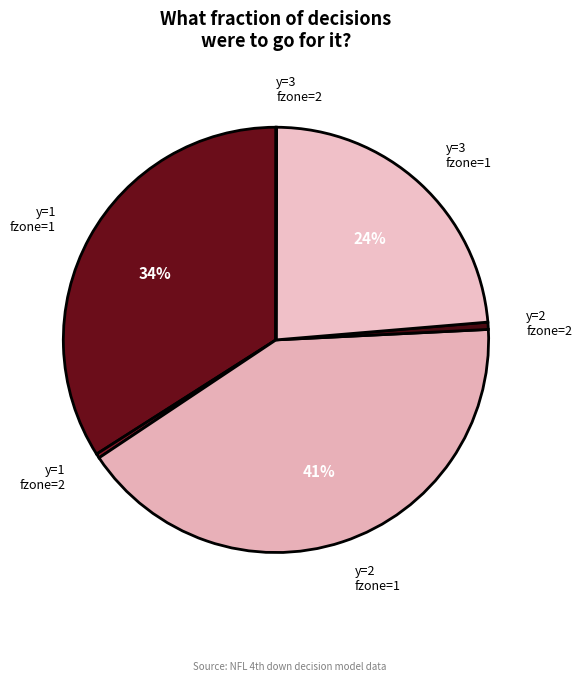

To the nearest percent, what portion does y=2 fzone=2 represent?

1%